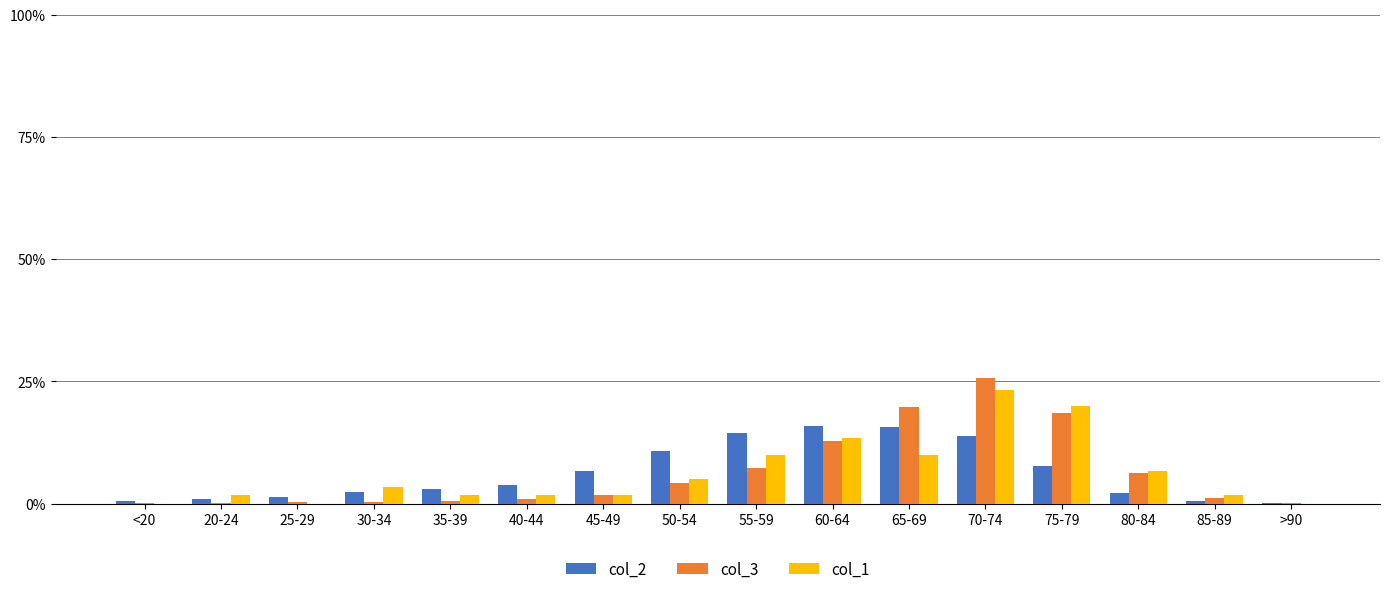

At which label does col_1 reach its peak?

70-74